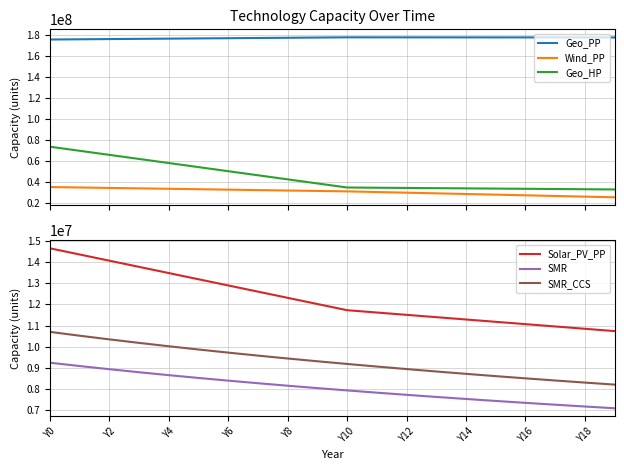

Reading left to right, what are all the values shown in this chart?

Geo_PP: 175271547.3	175478734.5	175685921.7	175893108.9	176100296.1	176307483.3	176514670.5	176721857.7	176929044.9	177136232.1	177343419.2	177330194.5	177316969.8	177303745.1	177290520.4	177277295.7	177264071.0	177250846.2	177237621.5	177224396.8
Wind_PP: 34925817.0	34516193.2	34106569.4	33696945.6	33287321.8	32877698.1	32468074.3	32058450.5	31648826.7	31239202.9	30829579.2	30204363.9	29579148.7	28953933.4	28328718.2	27703503.0	27078287.7	26453072.5	25827857.2	25202642.0
Geo_HP: 73301097.3	69420451.0	65539804.7	61659158.3	57778512.0	53897865.7	50017219.3	46136573.0	42255926.7	38375280.4	34494634.0	34289822.1	34085010.2	33880198.4	33675386.5	33470574.6	33265762.7	33060950.8	32856138.9	32651327.0
Solar_PV_PP: 14660219.5	14367015.1	14073810.7	13780606.3	13487401.9	13194197.5	12900993.1	12607788.7	12314584.3	12021380.0	11728175.6	11618223.9	11508272.3	11398320.6	11288369.0	11178417.3	11068465.7	10958514.1	10848562.4	10738610.8
SMR: 9240171.4	9083392.0	8933327.1	8789530.9	8651597.0	8519153.8	8391861.0	8269406.2	8151502.3	8037884.9	7928310.1	7822281.8	7719636.1	7620217.7	7523879.8	7430483.3	7339896.9	7251996.2	7166663.6	7083787.8
SMR_CCS: 10701537.6	10519963.0	10346164.7	10179626.7	10019878.1	9866488.6	9719063.9	9577242.4	9440691.6	9309105.2	9182200.8	9059403.8	8940524.2	8825382.4	8713808.3	8605640.9	8500727.9	8398925.4	8300097.2	8204114.2